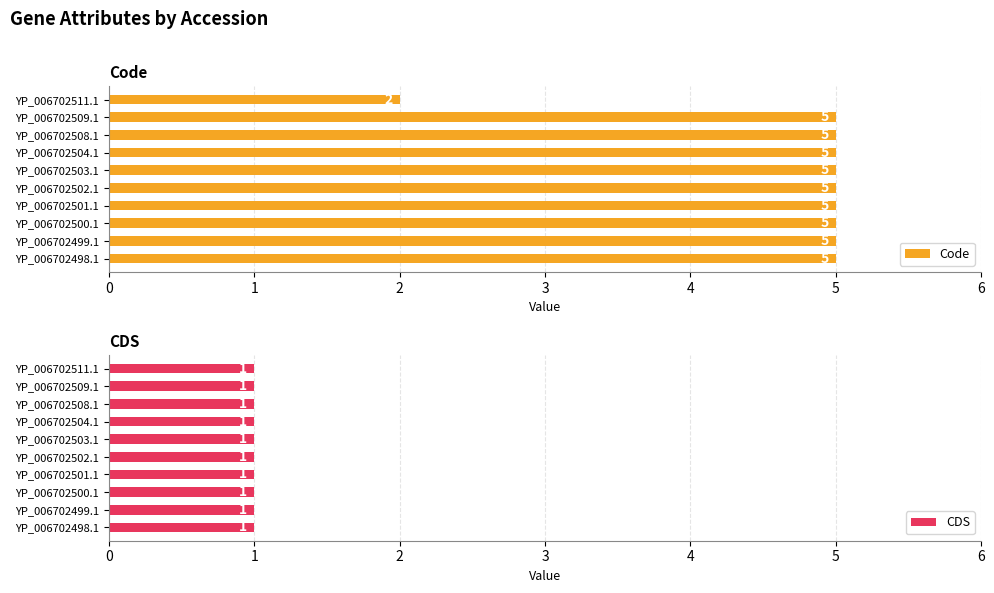

What are all the series names shown in the legend?

Code, CDS